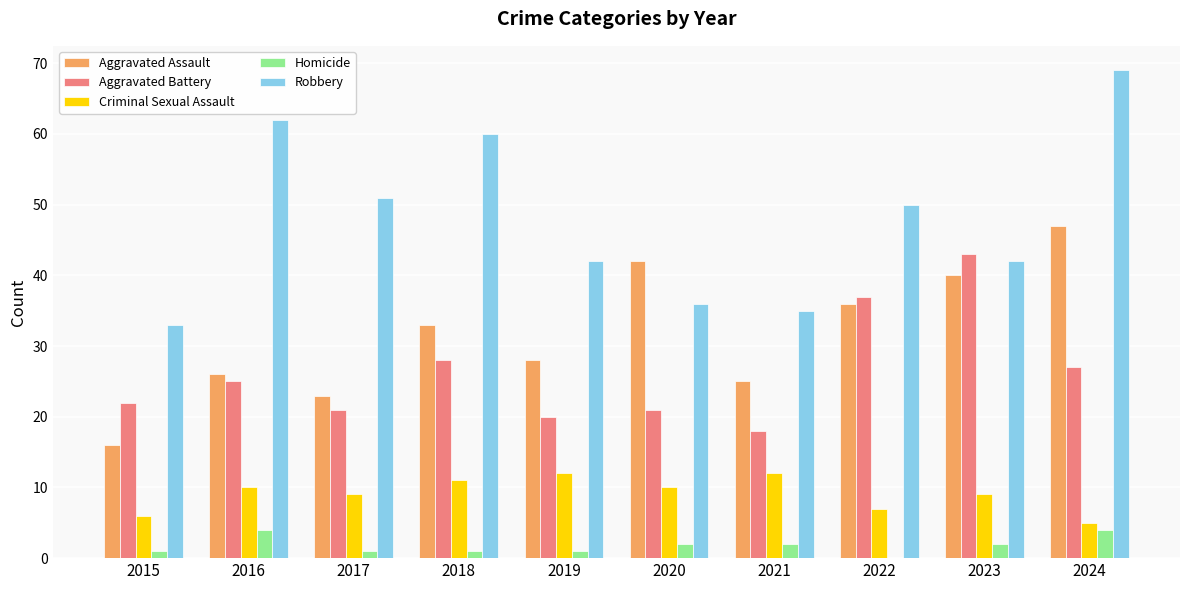

What is the sum of all Aggravated Battery values?

262